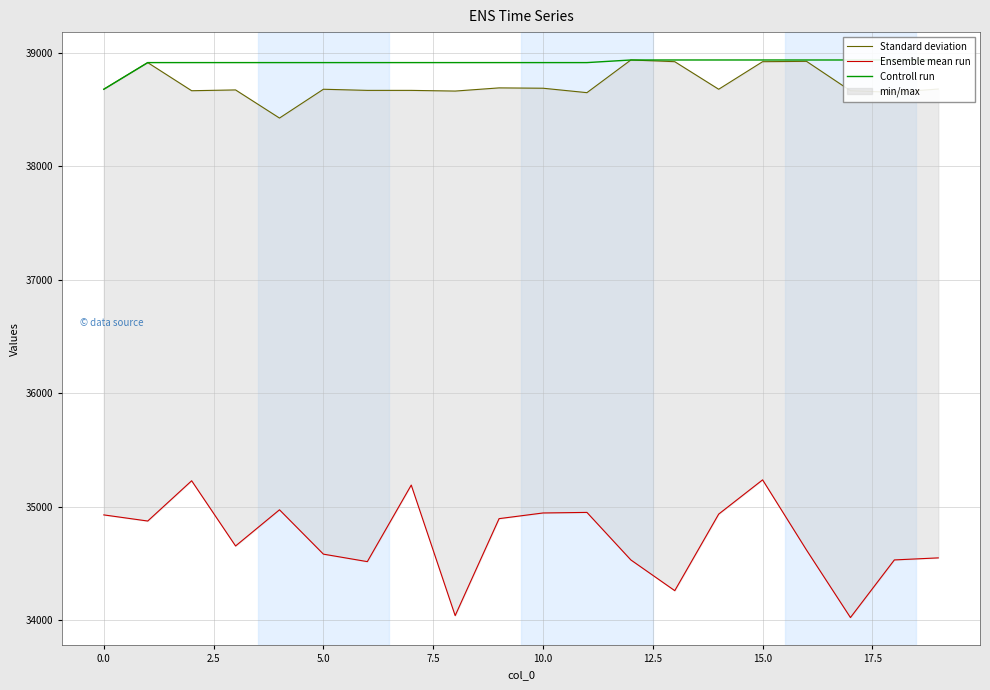

True or false: Standard deviation and Controll run intersect in this chart.

False